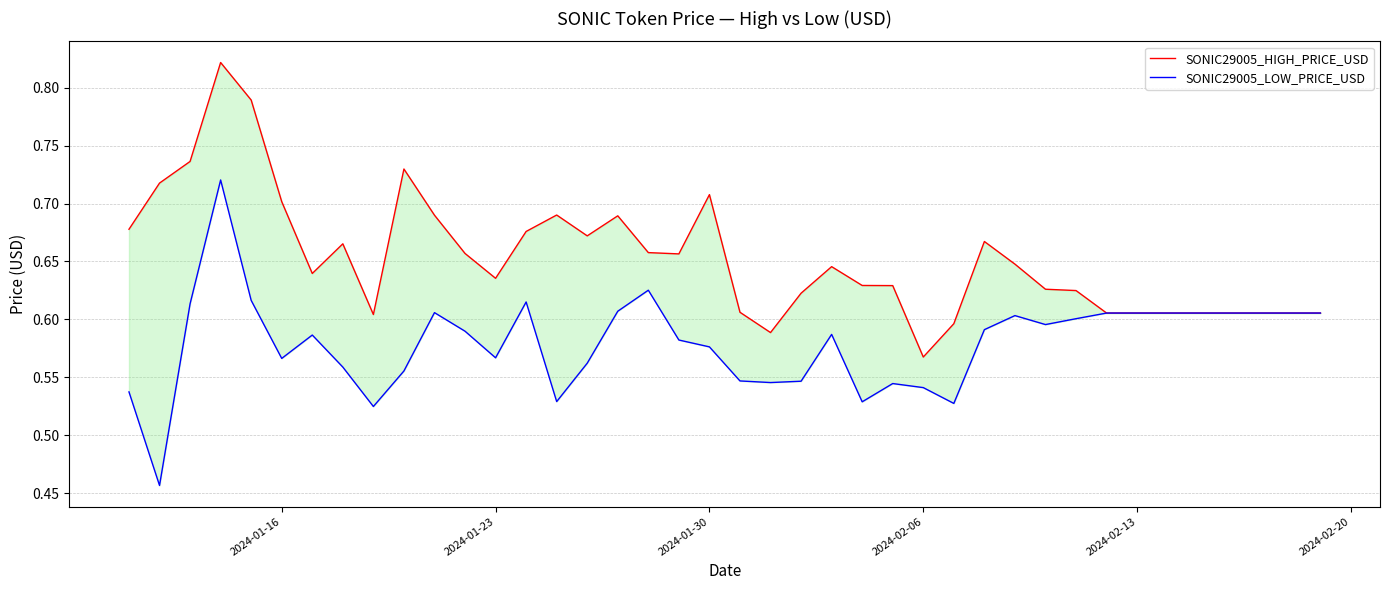

What are all the series names shown in the legend?

SONIC29005_HIGH_PRICE_USD, SONIC29005_LOW_PRICE_USD